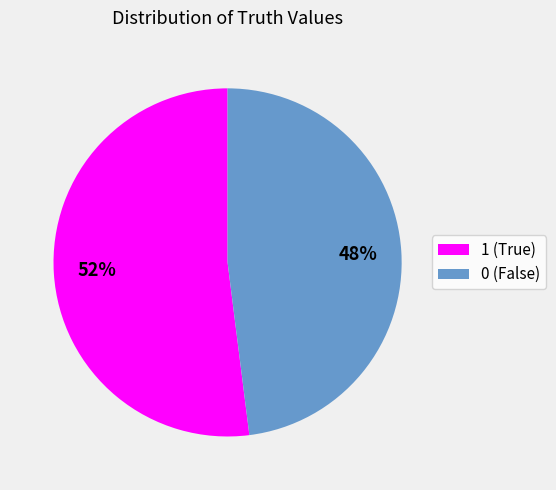

Combined, do 1 and 0 account for over 50%?

Yes